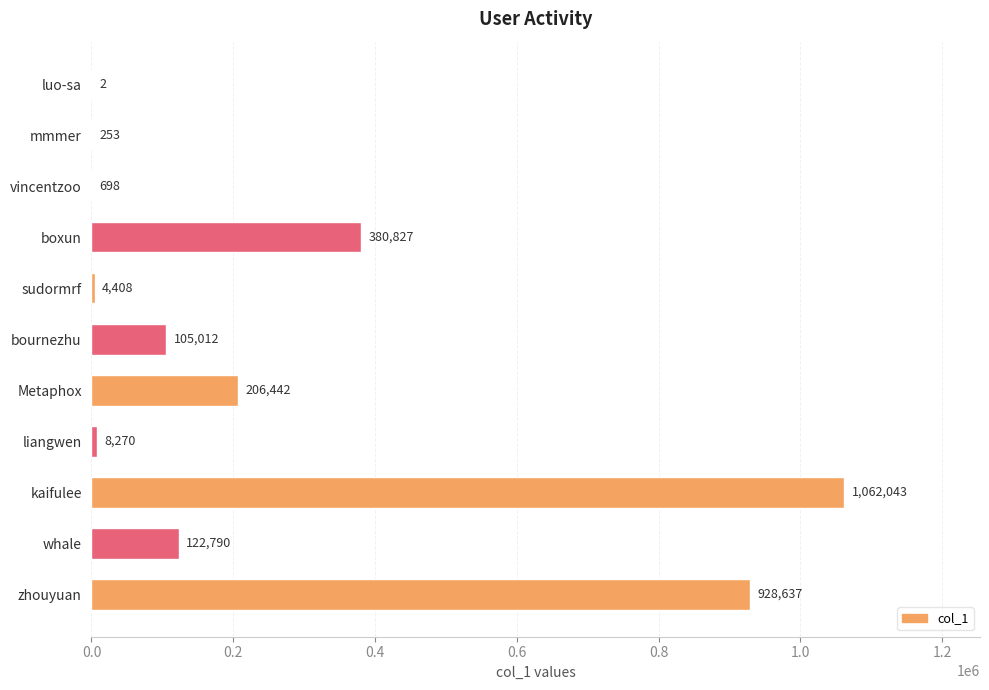

Reading bottom to top, list all the values displayed in this chart.

zhouyuan=928637	whale=122790	kaifulee=1062043	liangwen=8270	Metaphox=206442	bournezhu=105012	sudormrf=4408	boxun=380827	vincentzoo=698	mmmer=253	luo-sa=2